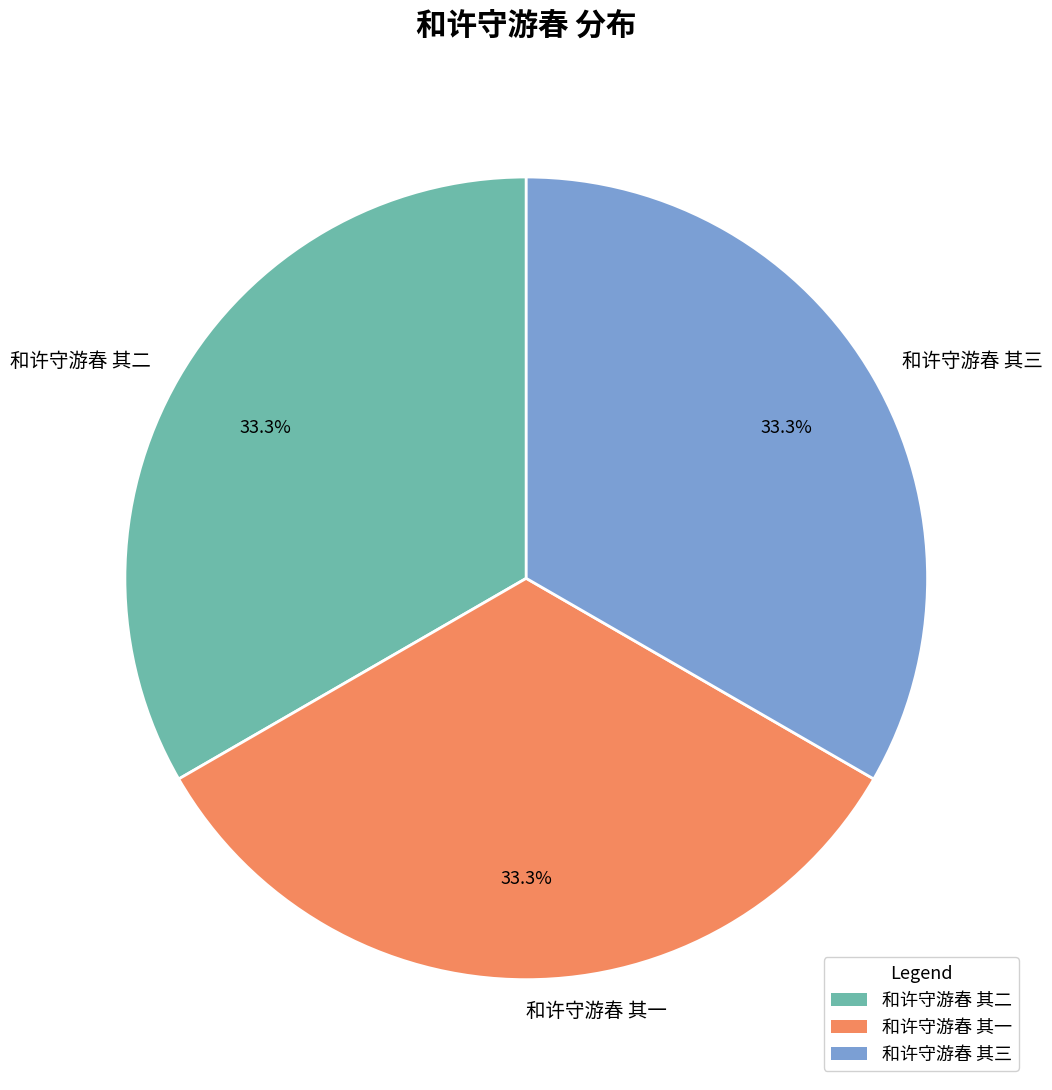

Approximately how many times larger is the value at 和许守游春 其二 compared to 和许守游春 其三?

1.0